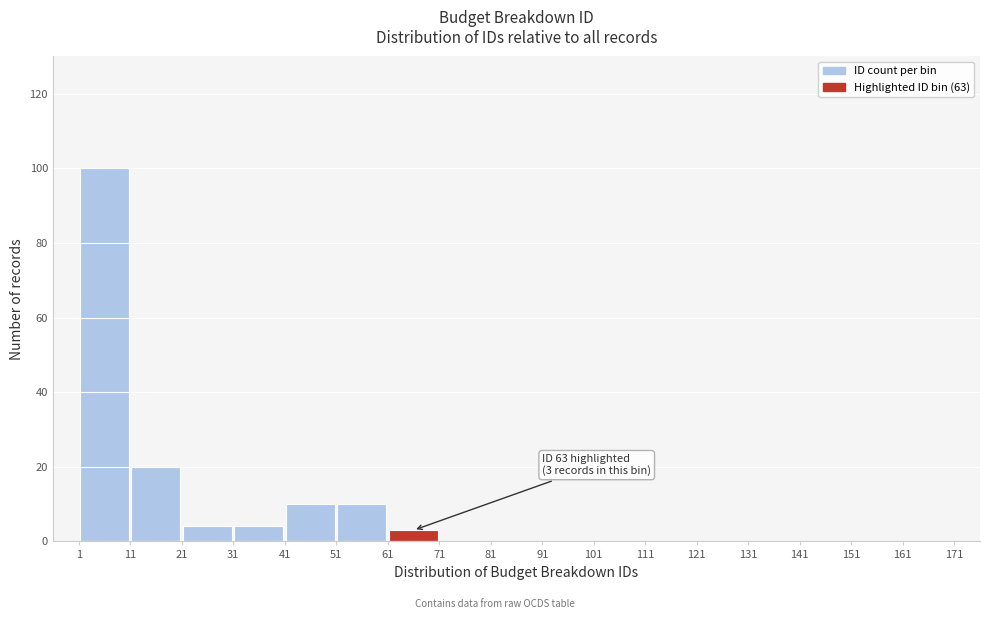

Which range on the x-axis has the tallest bar?

1 to 11